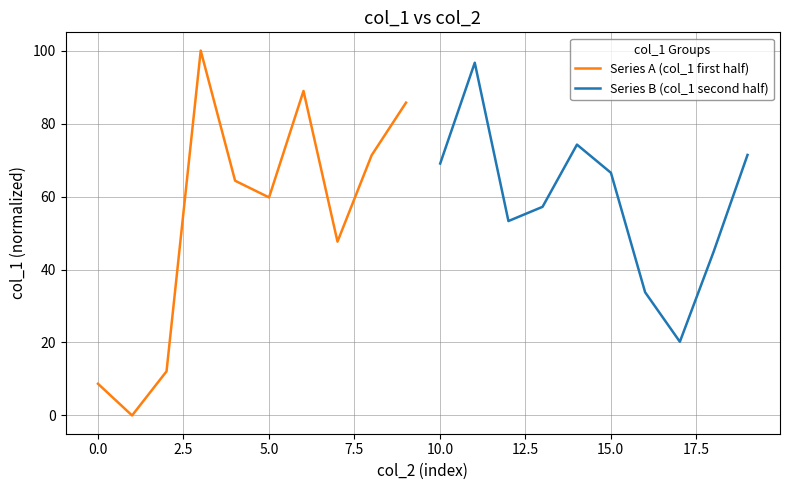

What is the average value of the Series B (col_1 second half) series?

58.7